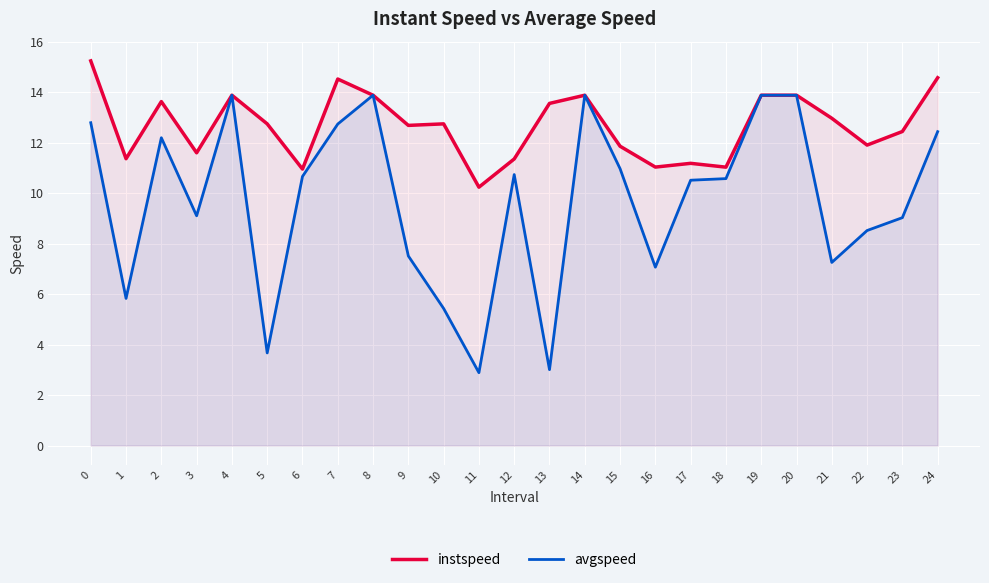

What are all the series names shown in the legend?

instspeed, avgspeed